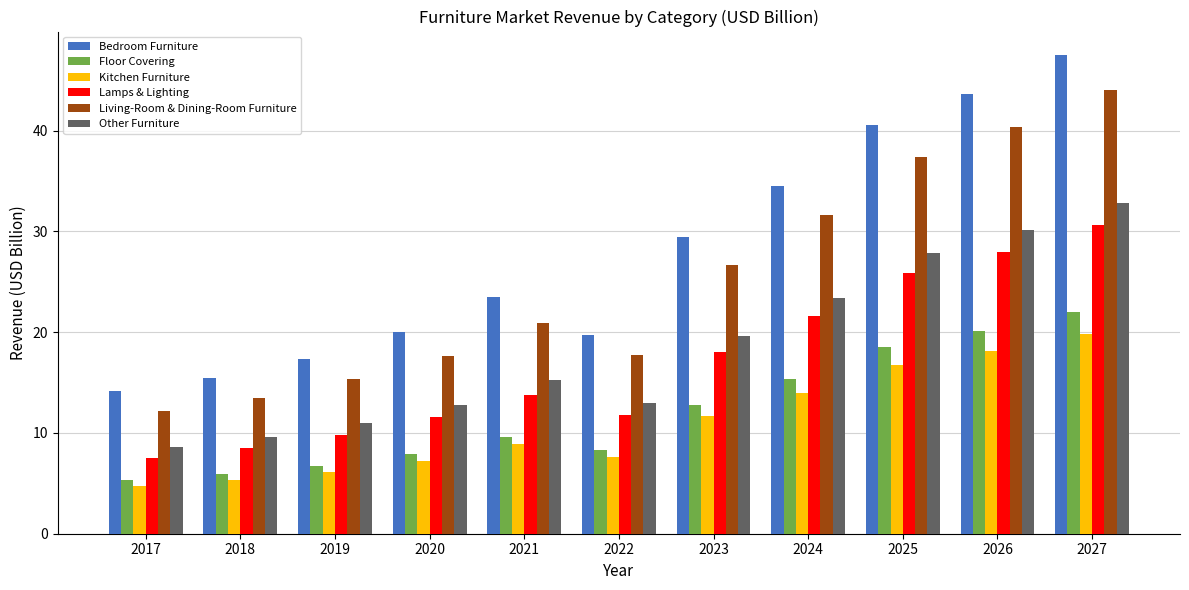

Is the value of Kitchen Furniture at 2024 greater than the value of Living-Room & Dining-Room Furniture at 2027?

No